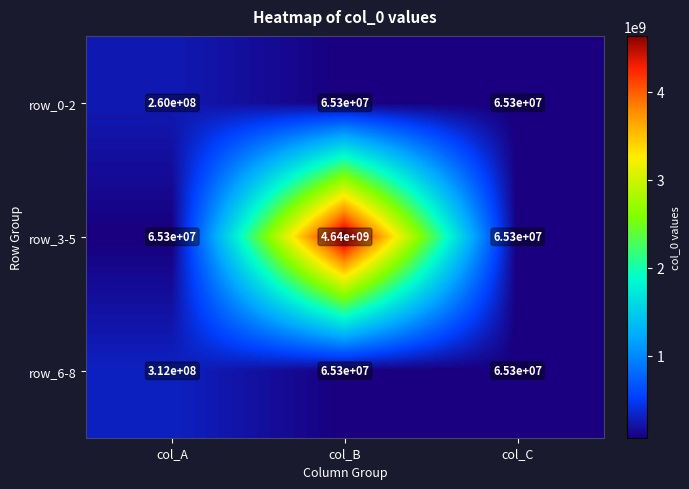

Which category has the highest value across all series?

col_B